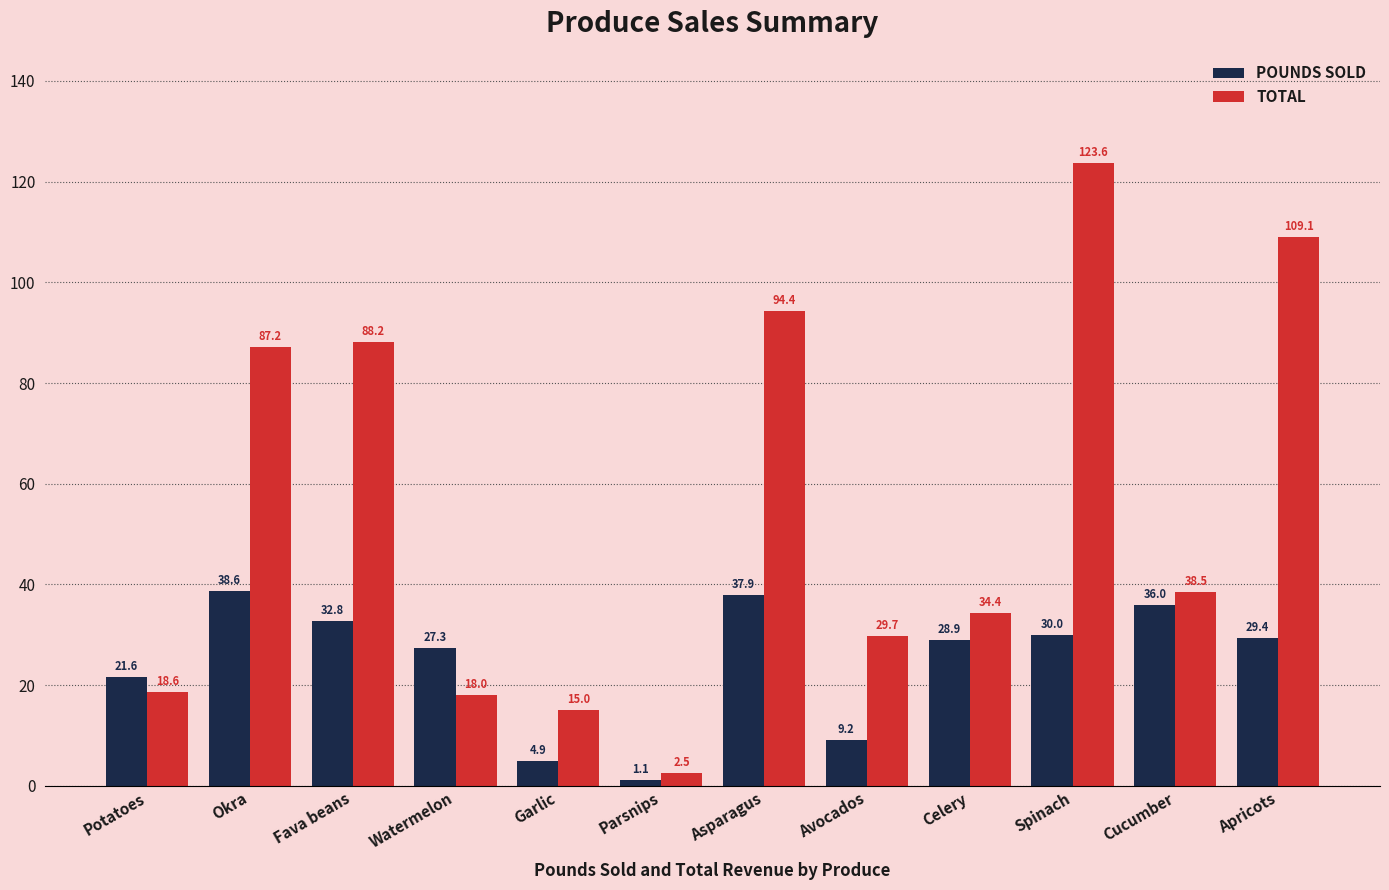

Which category has the lowest value in the TOTAL series?

Parsnips